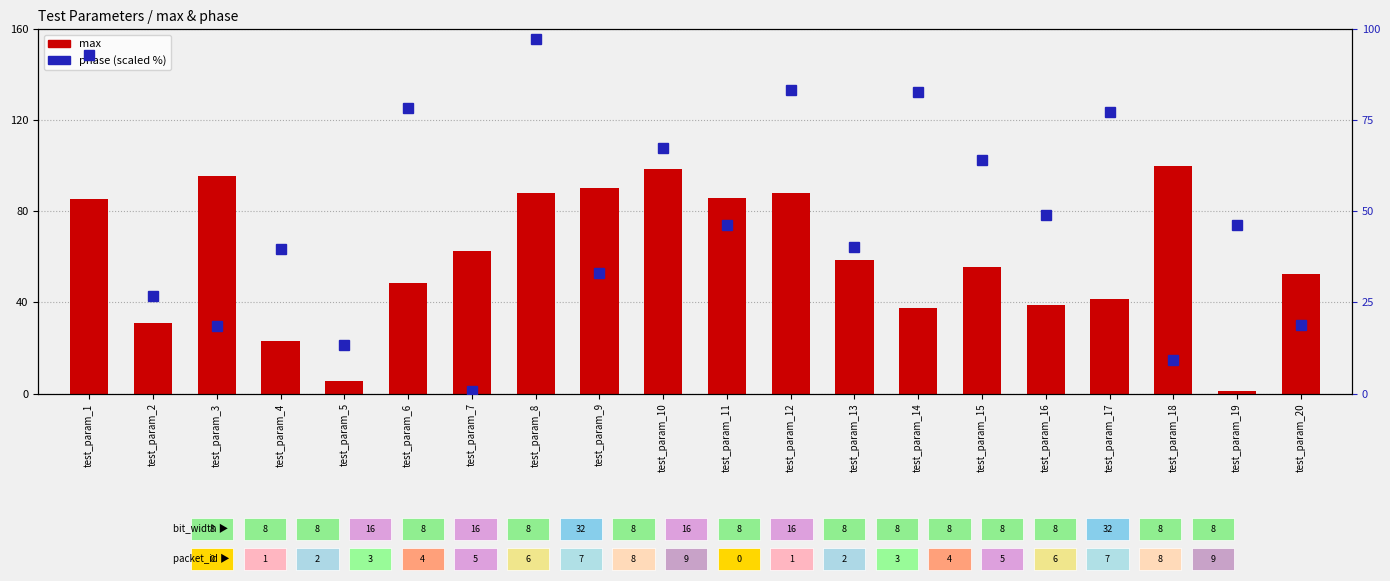

List the labels in order of max value, smallest first.

test_param_19, test_param_5, test_param_4, test_param_2, test_param_14, test_param_16, test_param_17, test_param_6, test_param_20, test_param_15, test_param_13, test_param_7, test_param_1, test_param_11, test_param_8, test_param_12, test_param_9, test_param_3, test_param_10, test_param_18